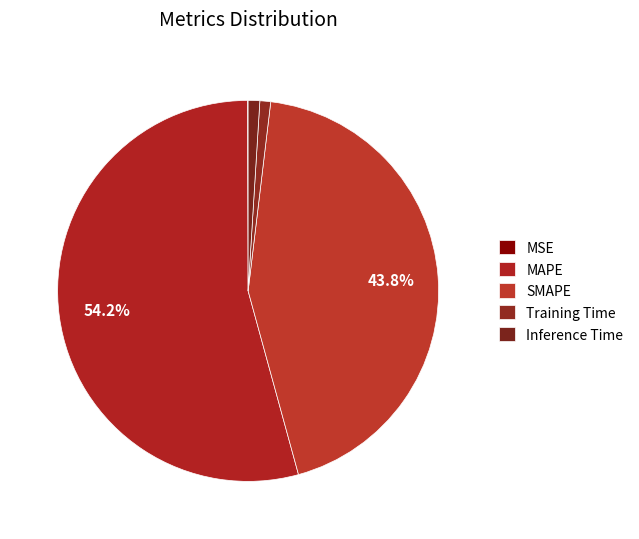

How many segments does this pie chart have?

5